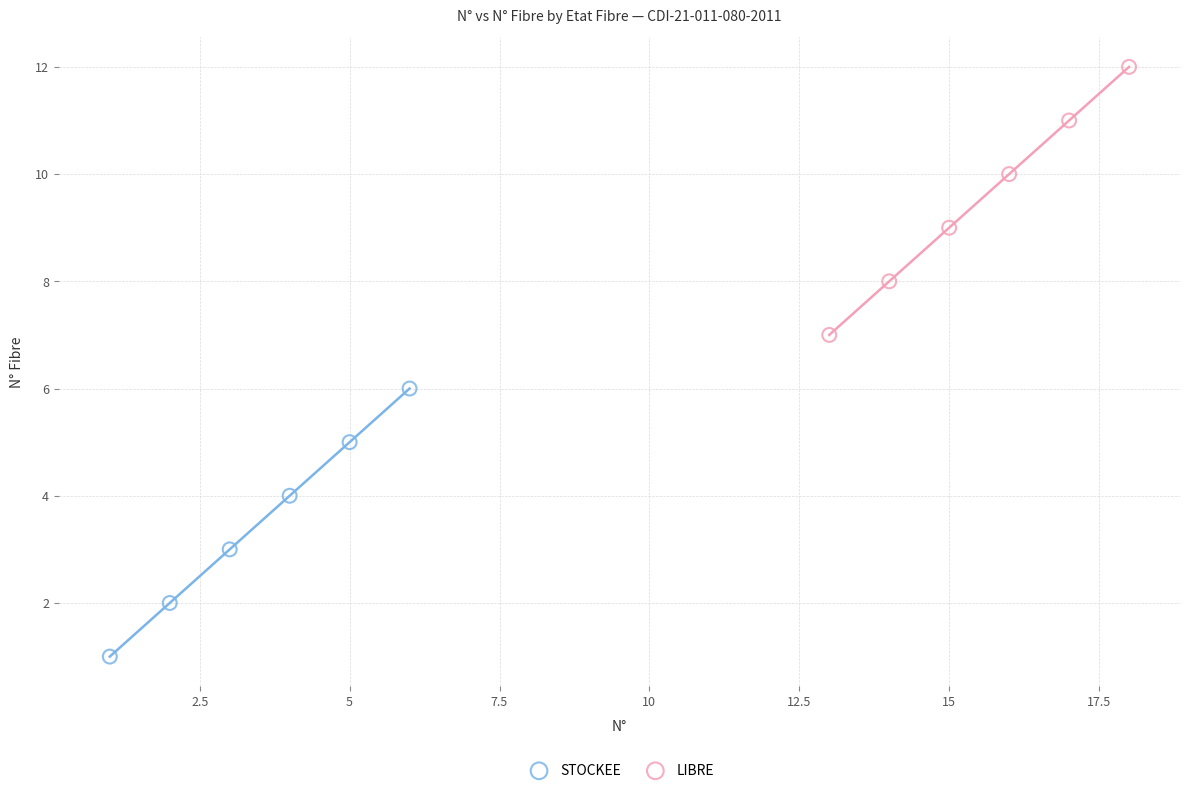

Which series reaches the maximum Y coordinate?

LIBRE